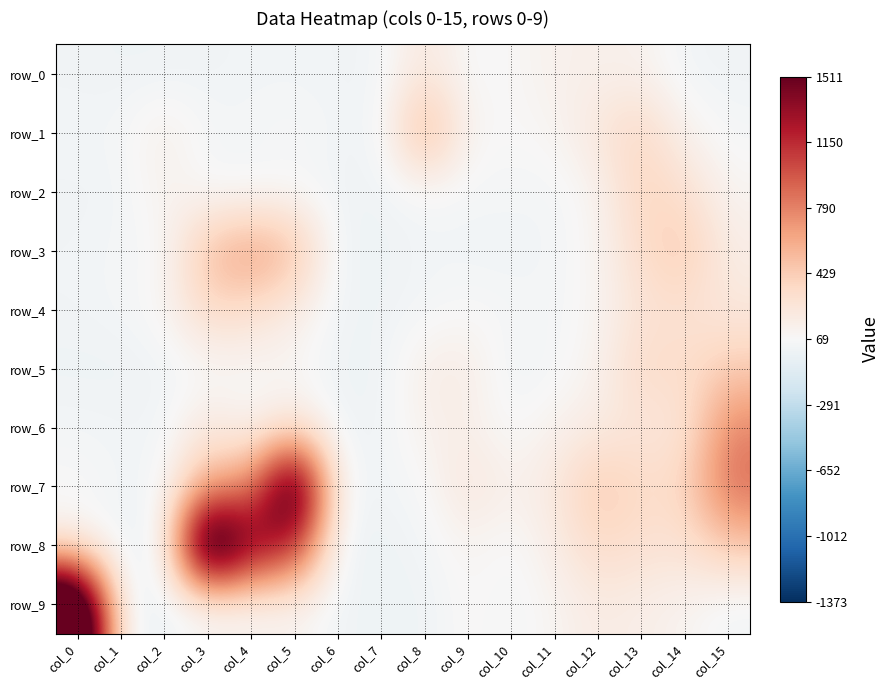

The value of row_8 at col_3 is 3624. True or false?

False